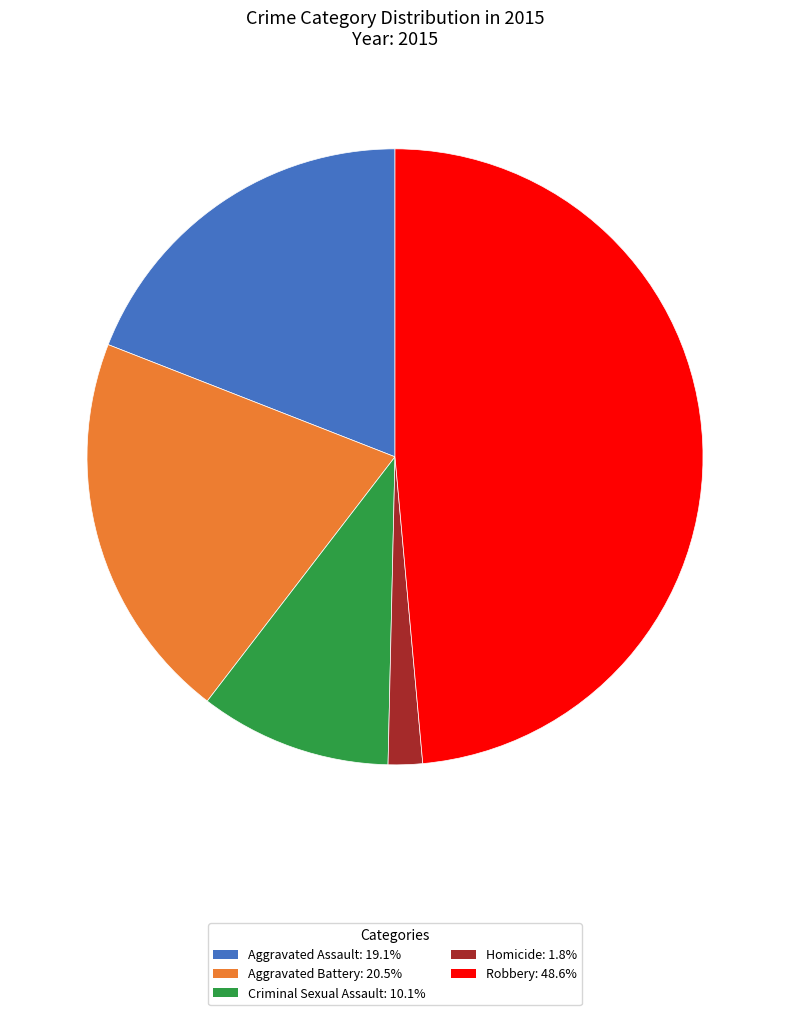

Does Aggravated Assault represent more than half of the total?

No